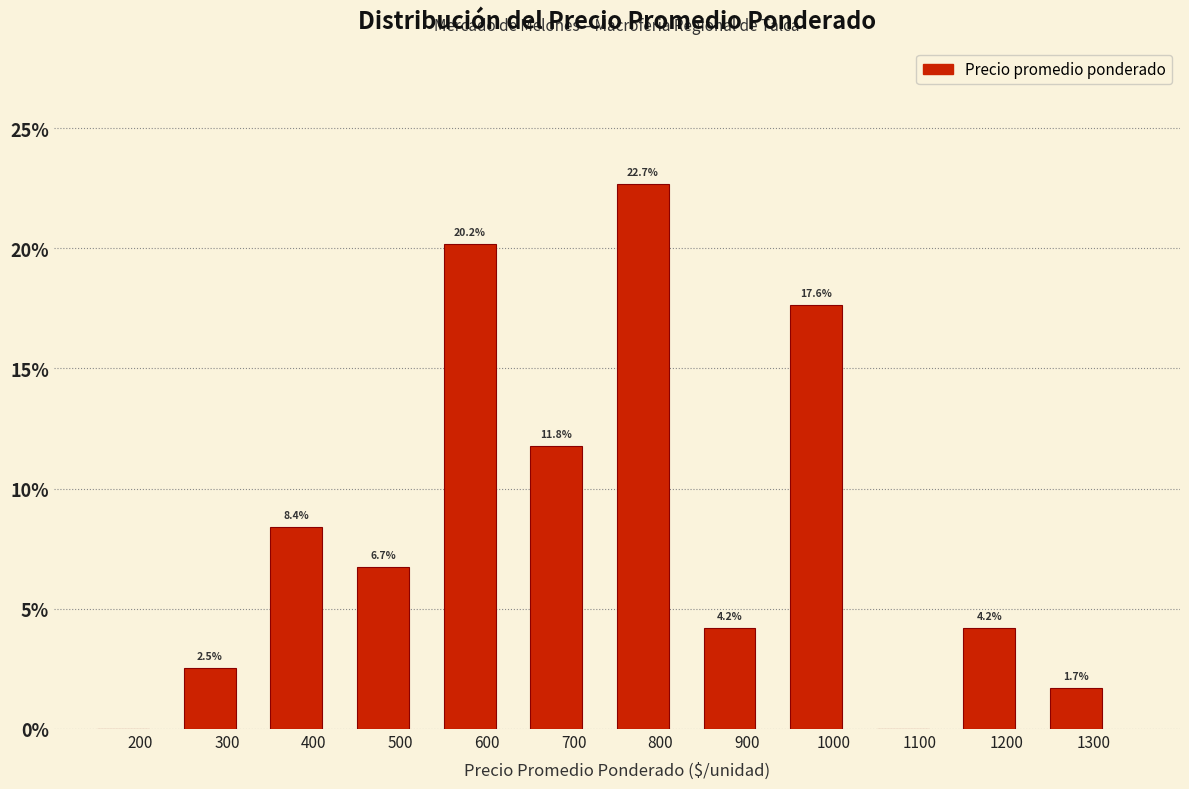

Reading left to right, what are all the values shown in this chart?

200=0.0	300=2.5	400=8.4	500=6.7	600=20.2	700=11.8	800=22.7	900=4.2	1000=17.6	1100=0.0	1200=4.2	1300=1.7